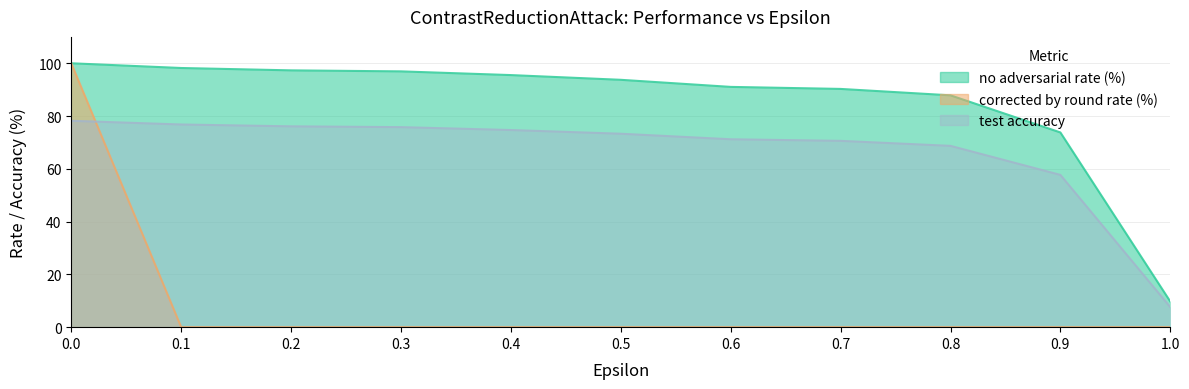

True or false: test accuracy has more than 2 points higher than both neighbors.

False